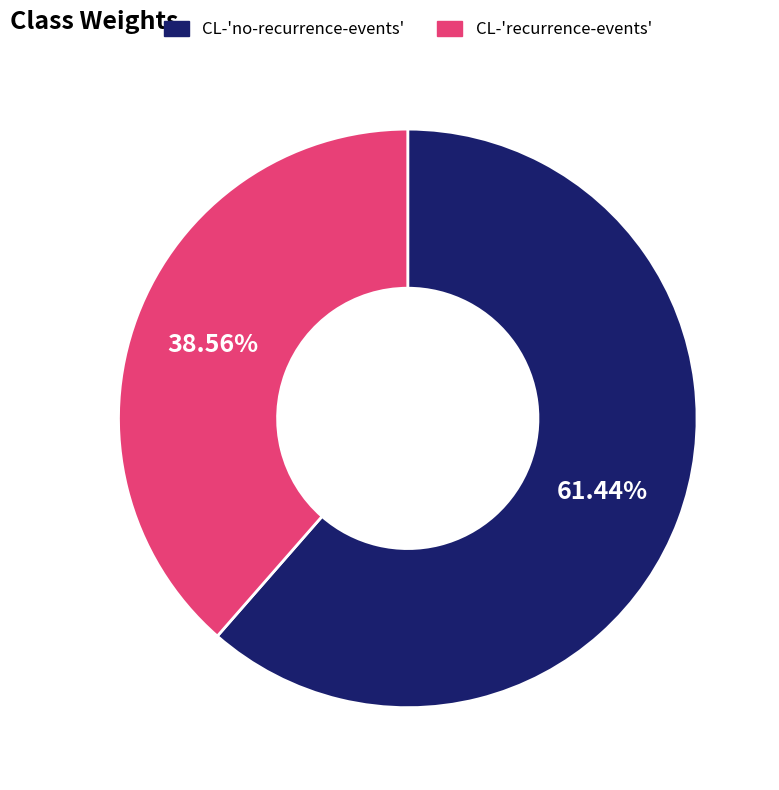

Which slice is the smallest?

CL-'recurrence-events'